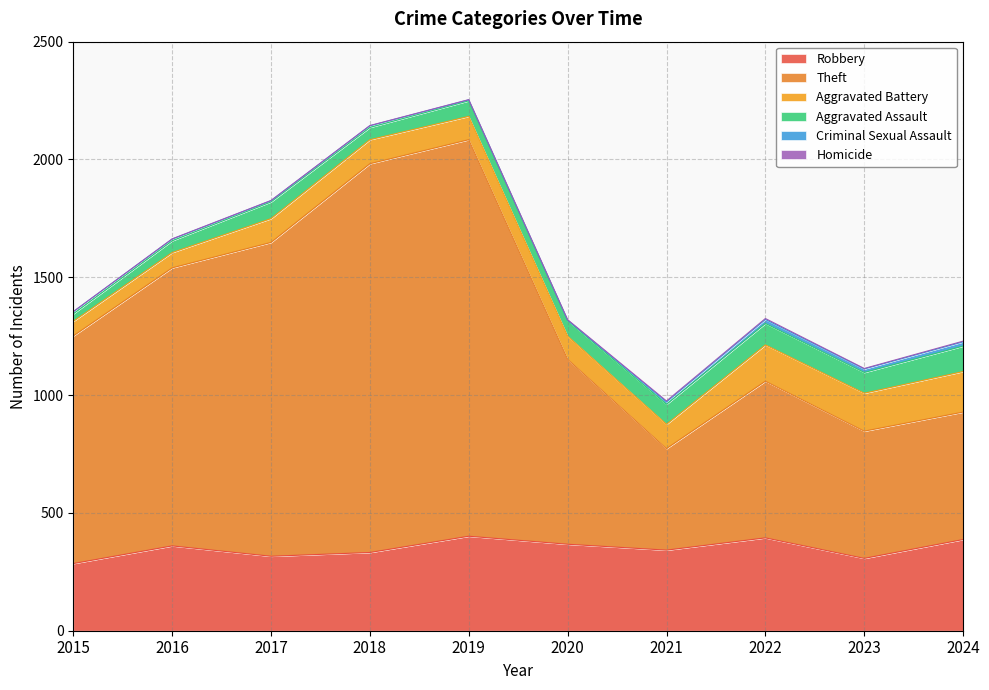

How many lines are shown in the chart?

6